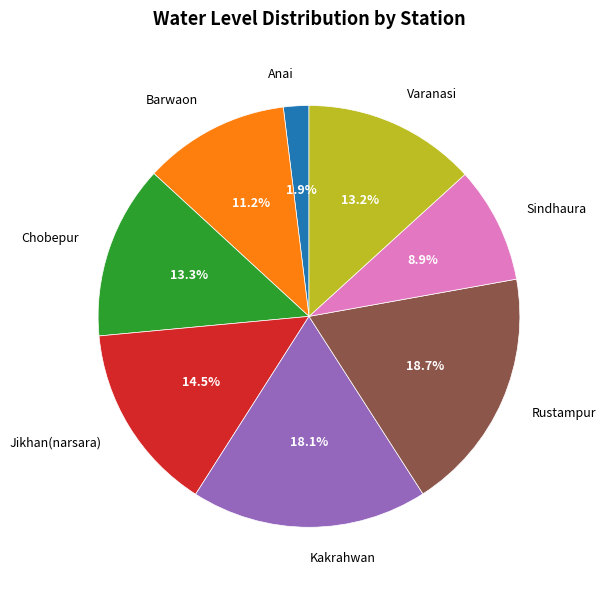

Is there a majority slice in this chart?

No